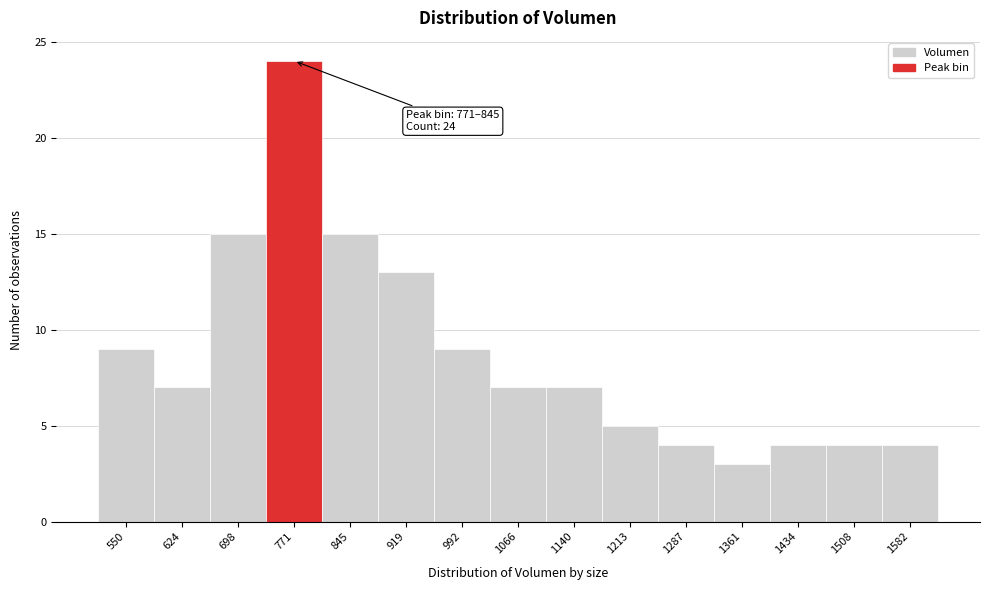

Reading right to left, list all the values displayed in this chart.

1582=4	1508=4	1434=4	1361=3	1287=4	1213=5	1140=7	1066=7	992=9	919=13	845=15	771=24	698=15	624=7	550=9